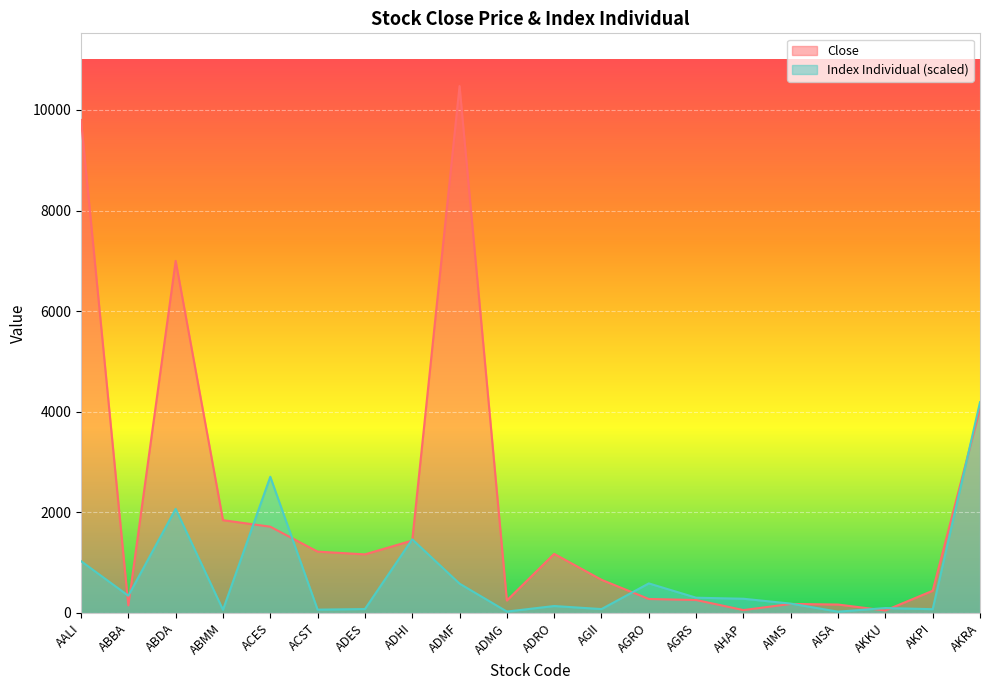

True or false: Close and Index Individual cross at least once.

True